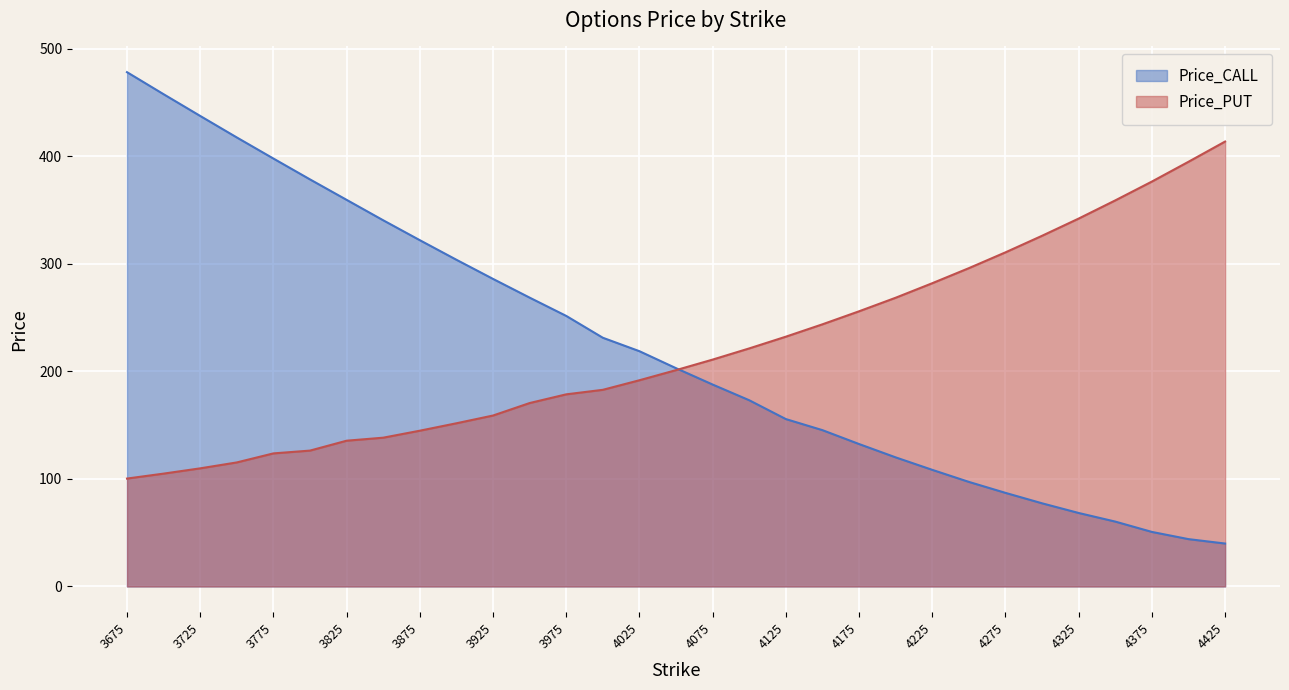

Reading left to right, transcribe all the data shown in this chart.

Price_CALL: 3675=478.1	3700=457.6	3725=437.4	3750=417.4	3775=397.8	3800=378.4	3825=359.4	3850=340.4	3875=321.9	3900=303.7	3925=285.9	3950=268.5	3975=251.5	4000=231.2	4025=218.7	4050=202.9	4075=187.7	4100=173.1	4125=155.6	4150=145.3	4175=132.4	4200=120.0	4225=108.4	4250=97.2	4275=87.0	4300=77.3	4325=68.3	4350=60.3	4375=50.7	4400=44.0	4425=39.9
Price_PUT: 3675=100.3	3700=104.9	3725=109.8	3750=115.3	3775=123.7	3800=126.3	3825=135.5	3850=138.3	3875=144.8	3900=151.7	3925=158.9	3950=170.5	3975=178.6	4000=182.8	4025=191.7	4050=201.1	4075=210.9	4100=221.3	4125=232.2	4150=243.7	4175=255.8	4200=268.4	4225=281.9	4250=295.9	4275=310.6	4300=326.0	4325=342.0	4350=358.9	4375=376.4	4400=394.8	4425=413.6